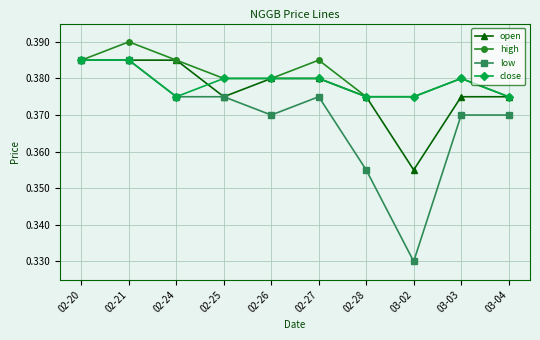

Between 02-24 and 03-02, which series saw the biggest shift?

low